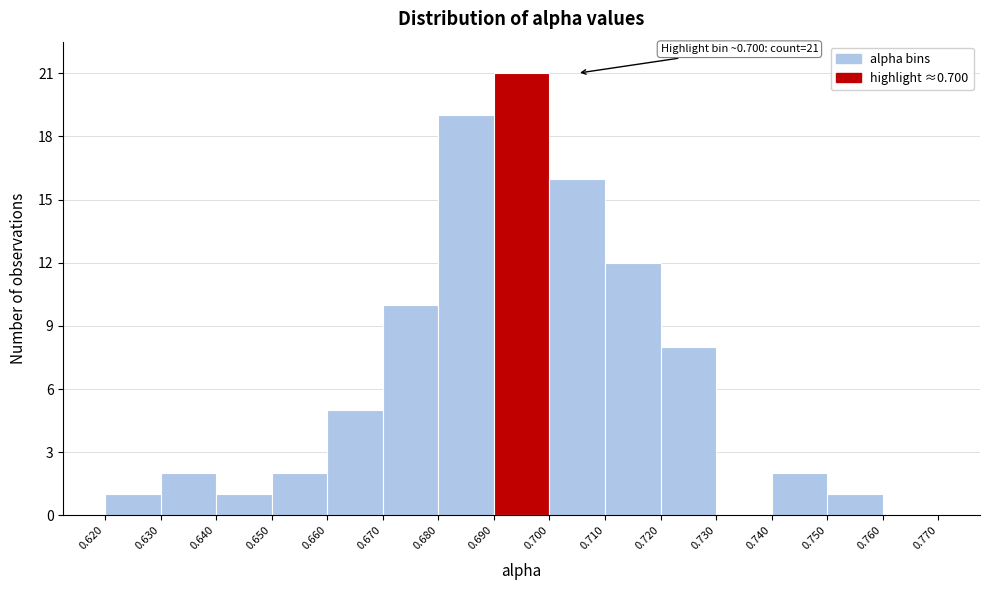

Over which range of the x-axis is the bar tallest?

0.690 to 0.700